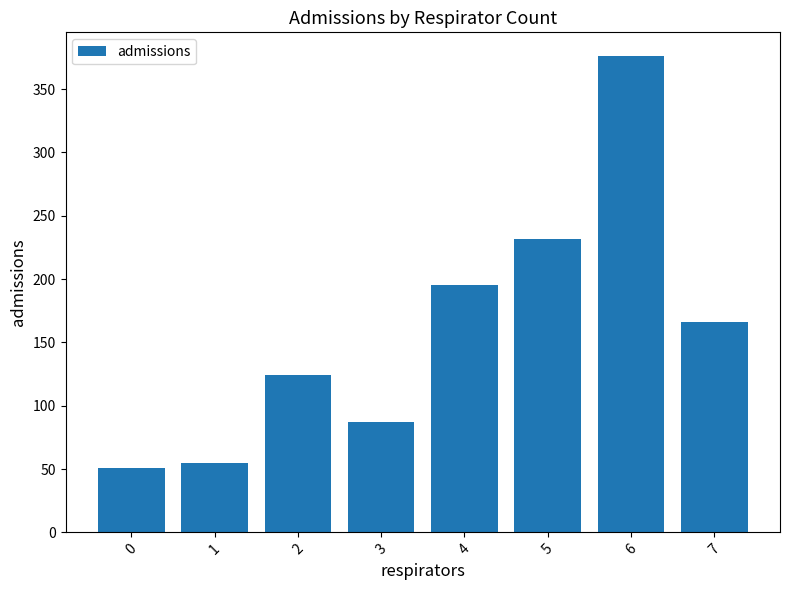

What is the ratio of the value at 5 to the value at 4?

1.2